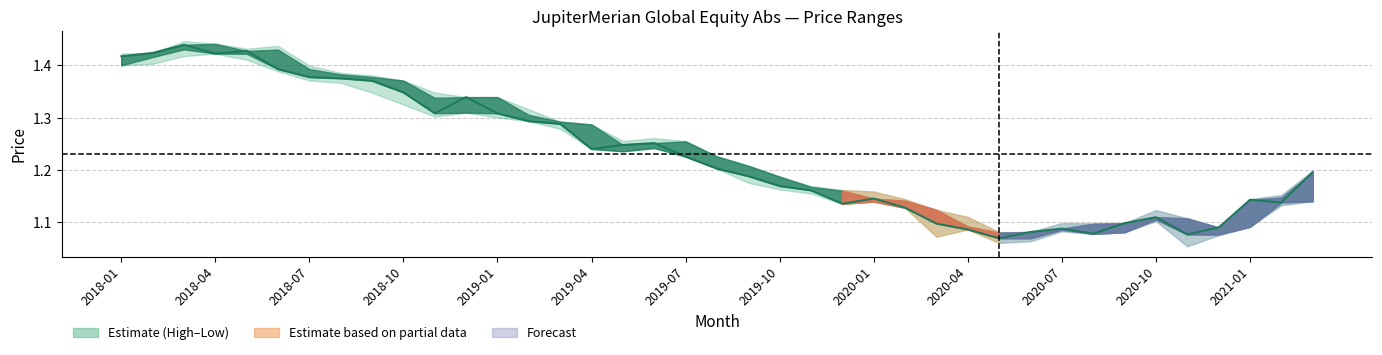

What is the change in value from 2018-04 to 2021-01?

-0.3